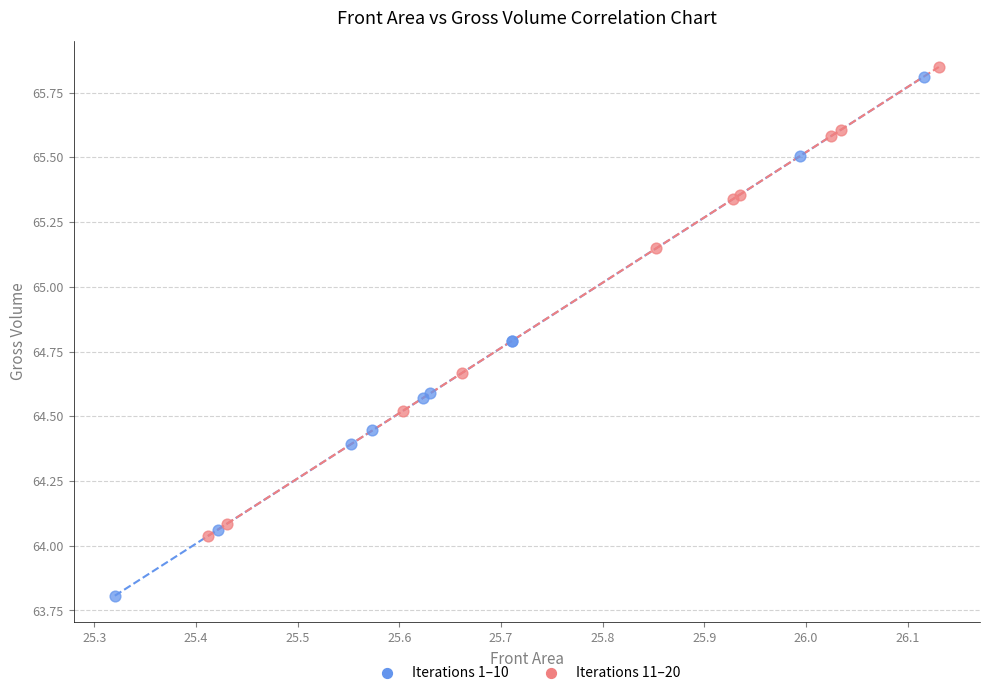

Which series has the widest spread of Y values?

Iterations 1–10